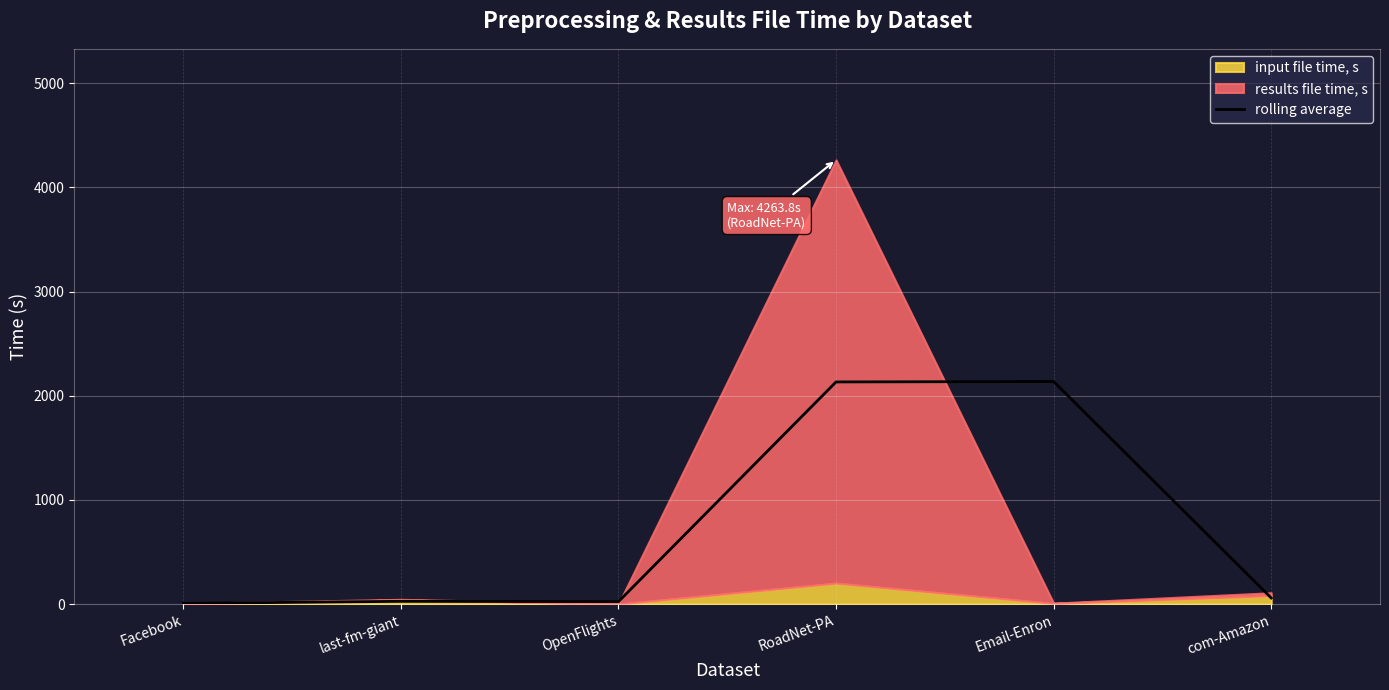

What is the value of the 4th point from the left?

2132.5